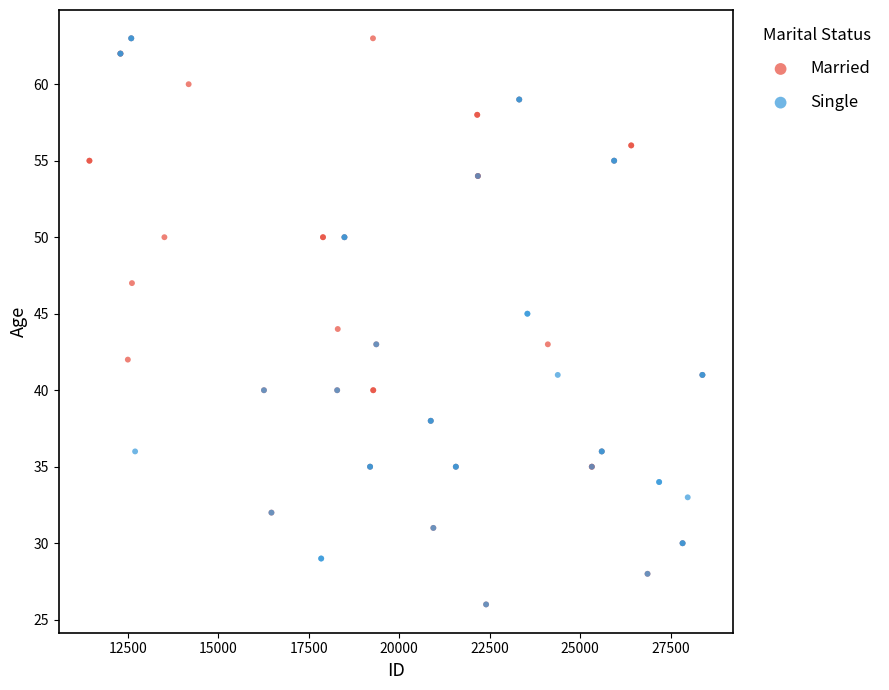

What are all the series names shown in the legend?

Married, Single